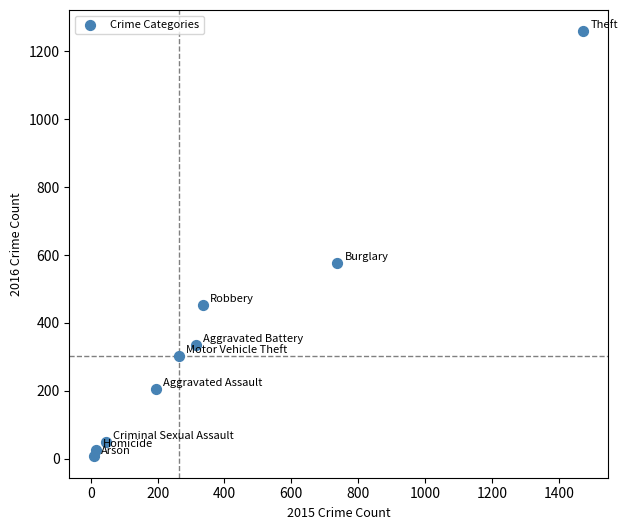

What is the average X value?

377